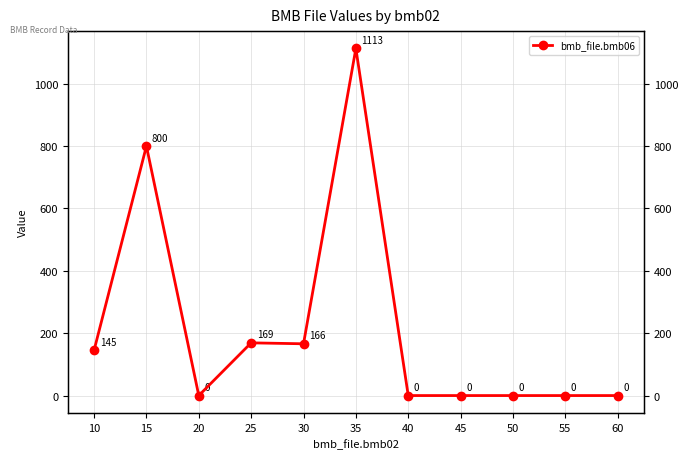

True or false: the data shows 0 at 45.

True